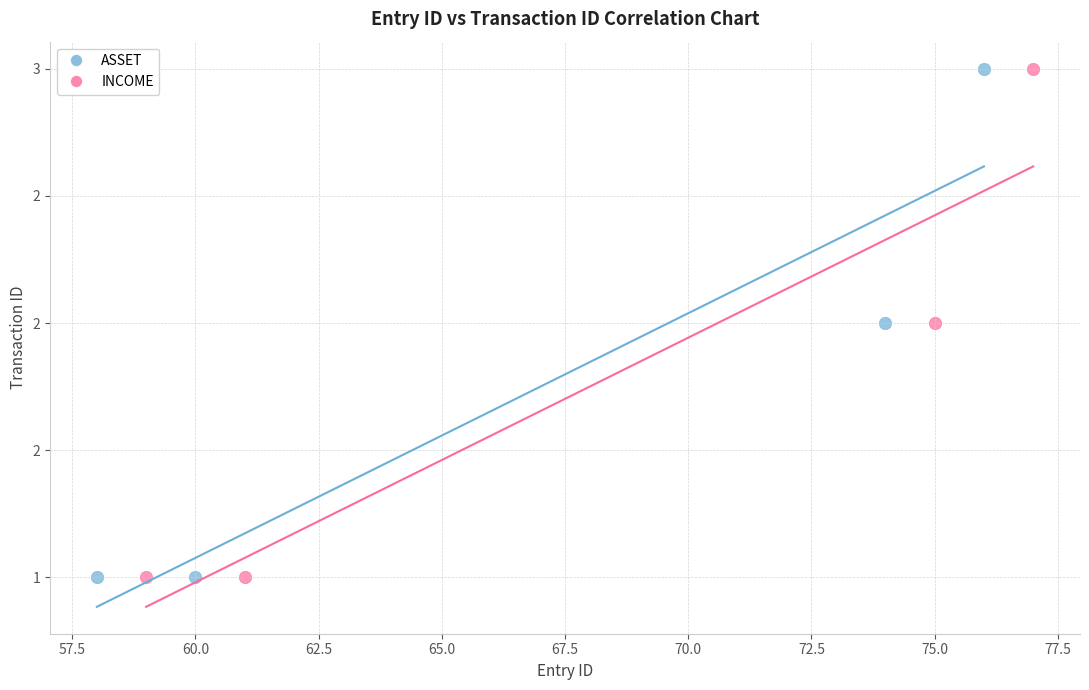

What are all the series names shown in the legend?

ASSET, INCOME